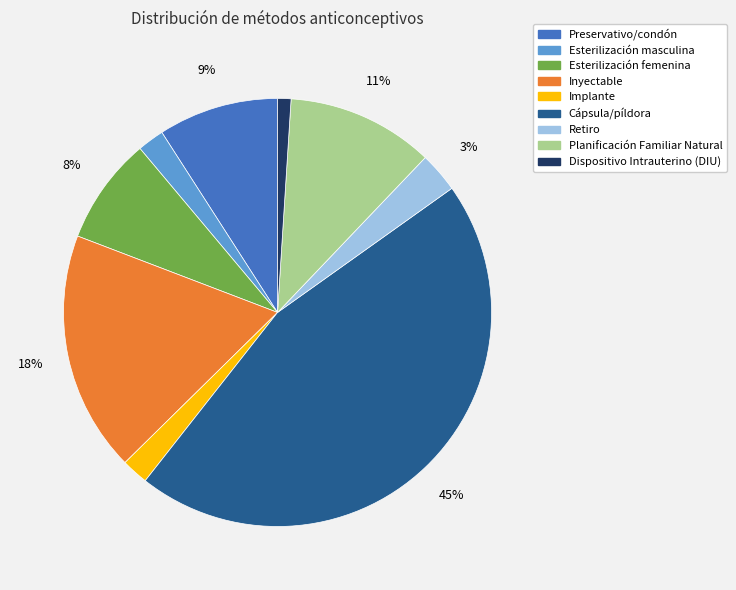

Count the number of slices in the pie.

9